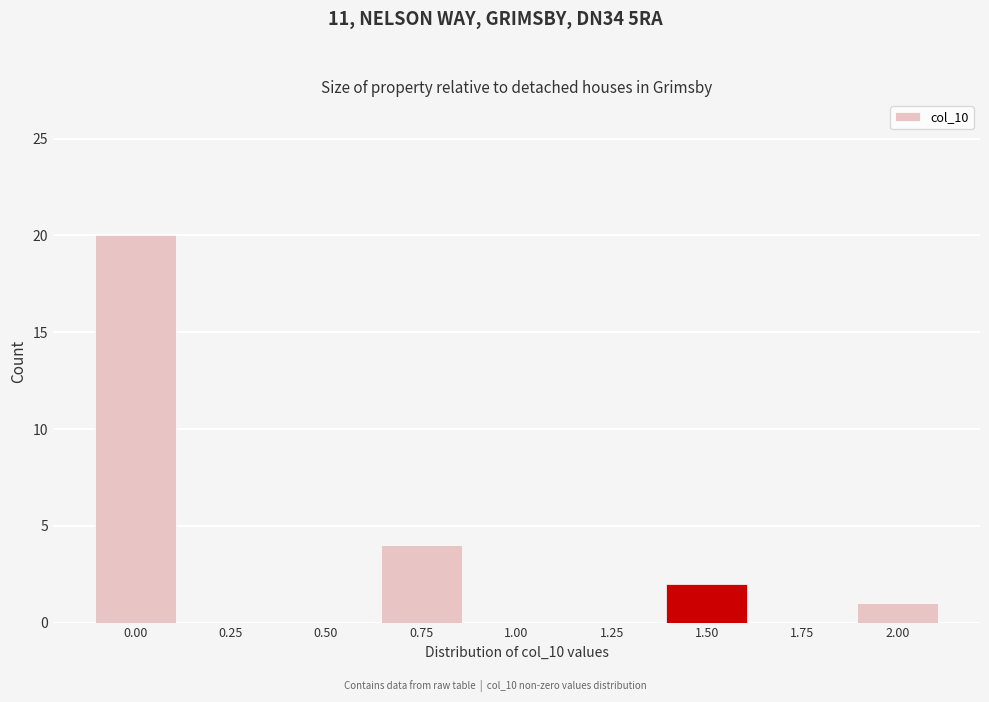

Reading left to right, extract all data points from this chart.

0.00=20	0.25=0	0.50=0	0.75=4	1.00=0	1.25=0	1.50=2	1.75=0	2.00=1